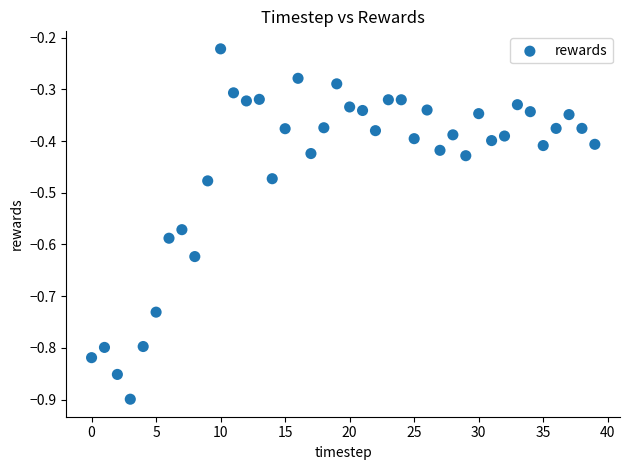

What is the range of Y values (max minus min)?

0.7